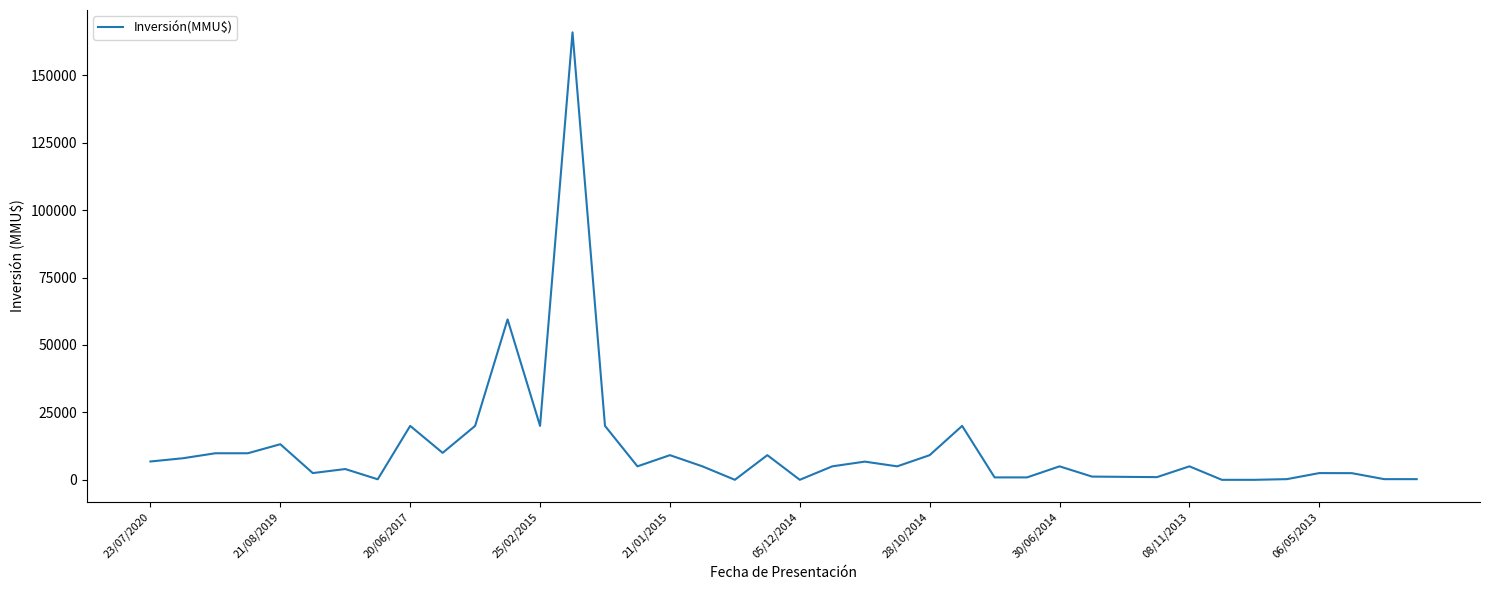

What is the maximum value shown in the chart?

165910